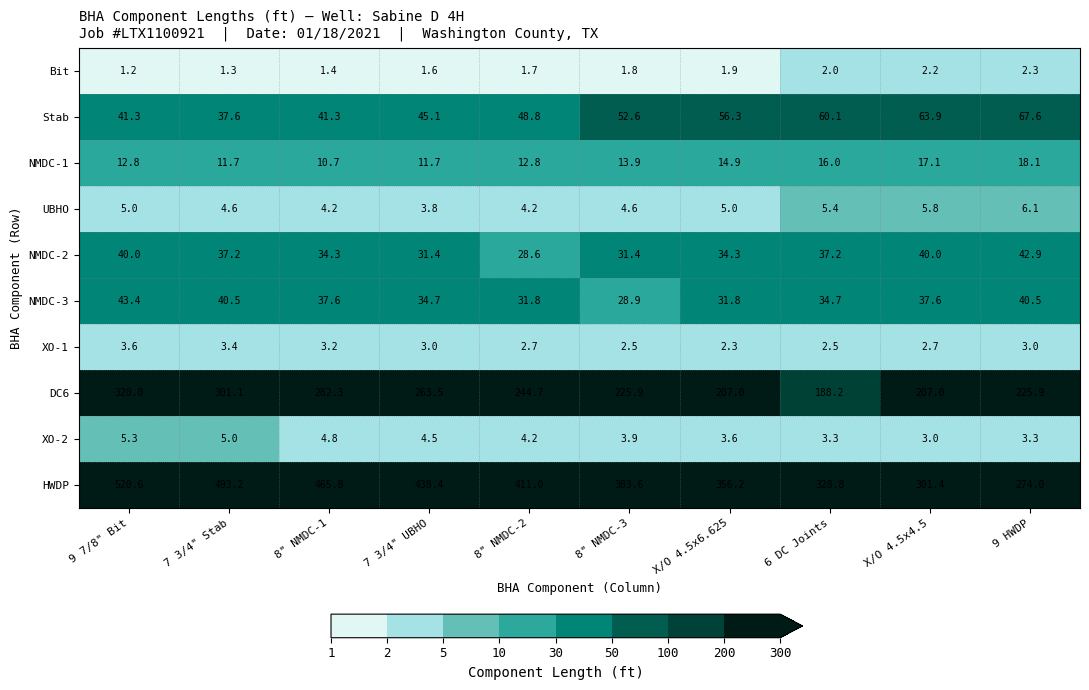

At how many categories does at least one series exceed 261?

10